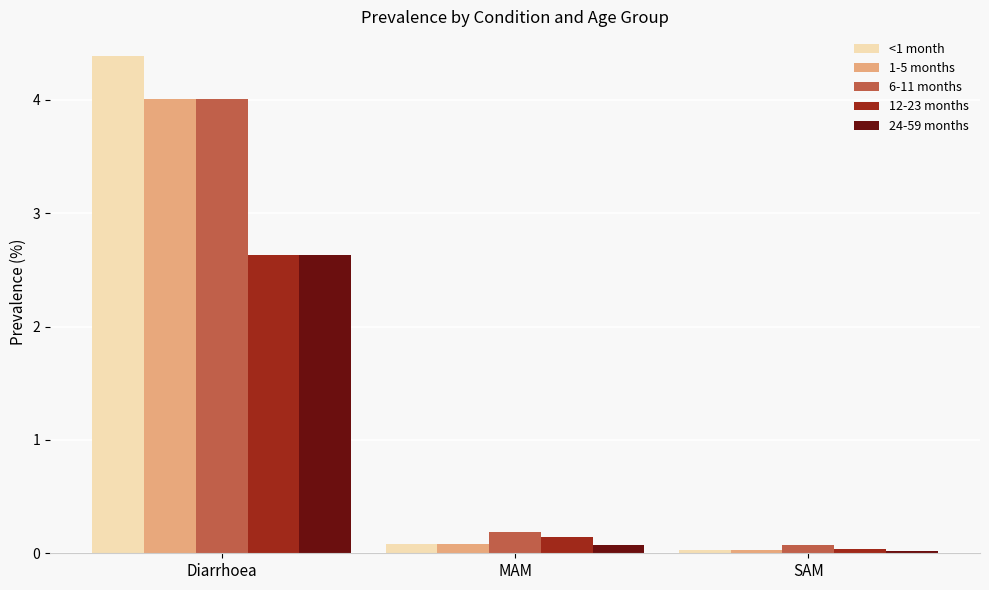

Which series has the largest range (max minus min)?

<1 month